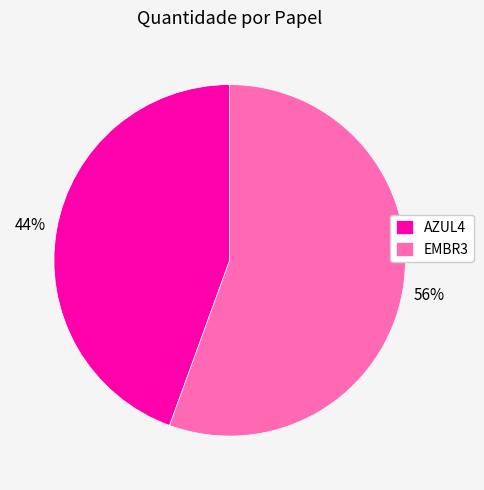

What percentage is the EMBR3 slice, to the nearest percent?

56%